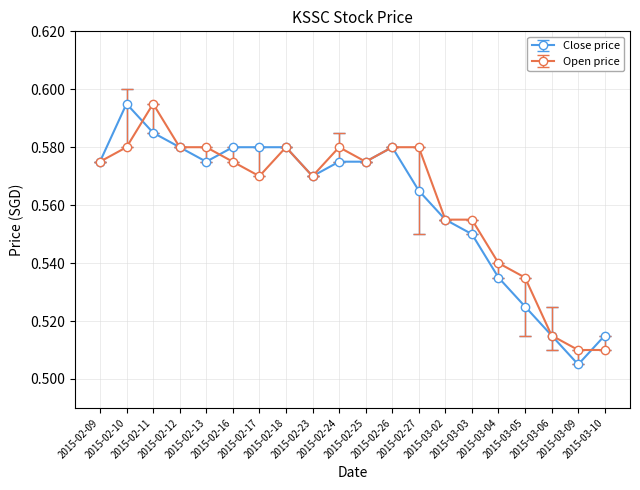

True or false: Open price has more than 2 interior local peaks.

True